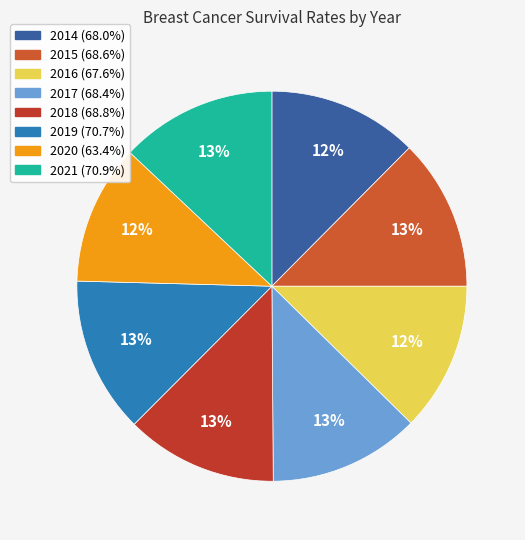

To the nearest percent, what is the combined percentage of 2020 and 2021?

25%